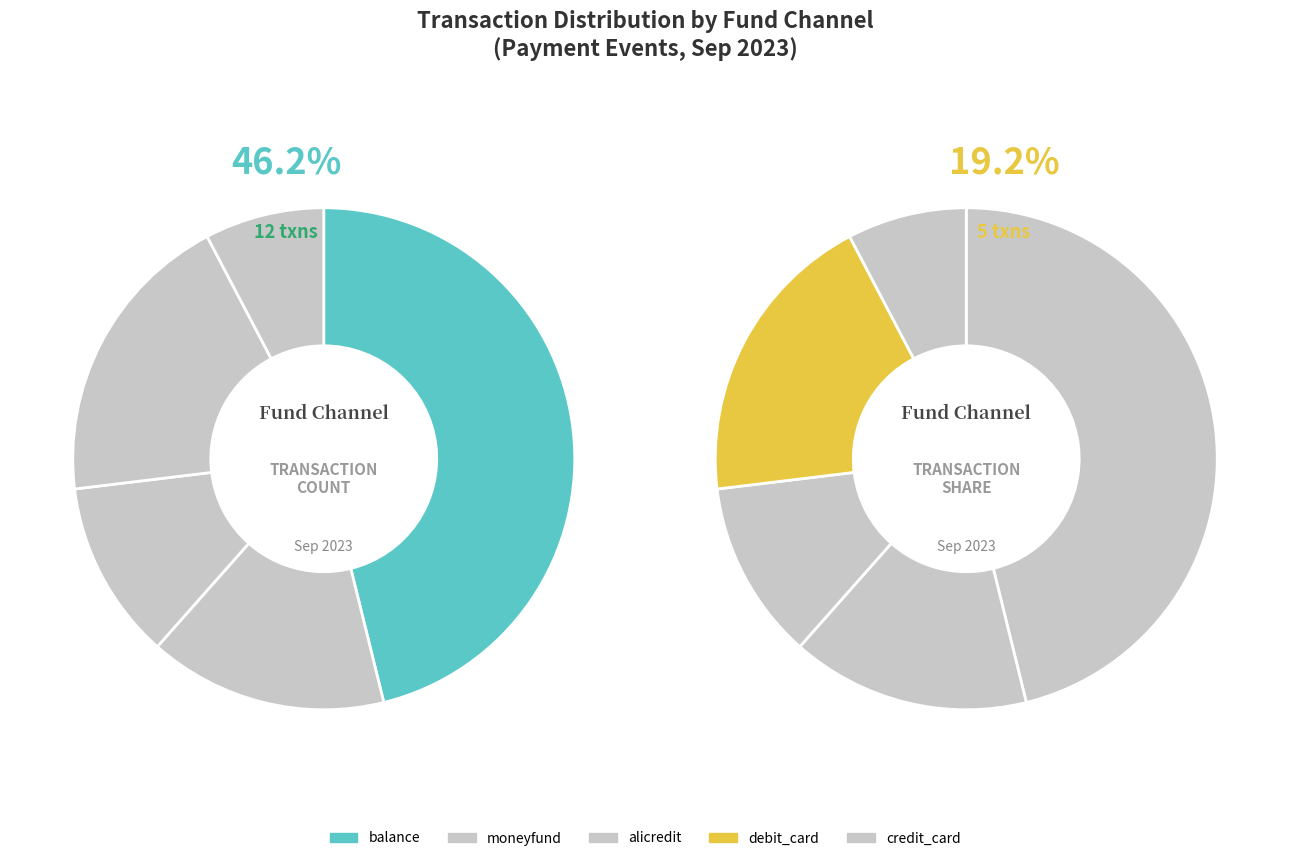

How many slices are in this pie chart?

6